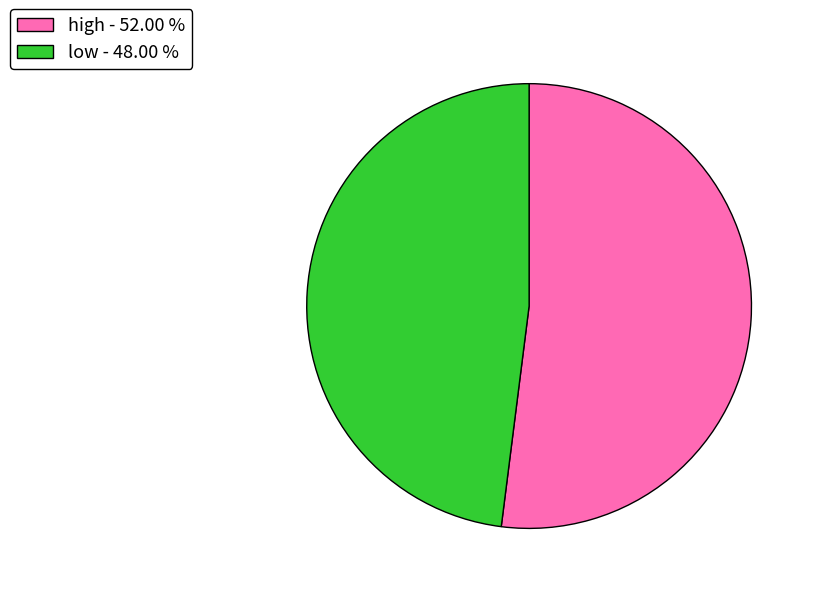

True or false: high accounts for 64% of the total.

False